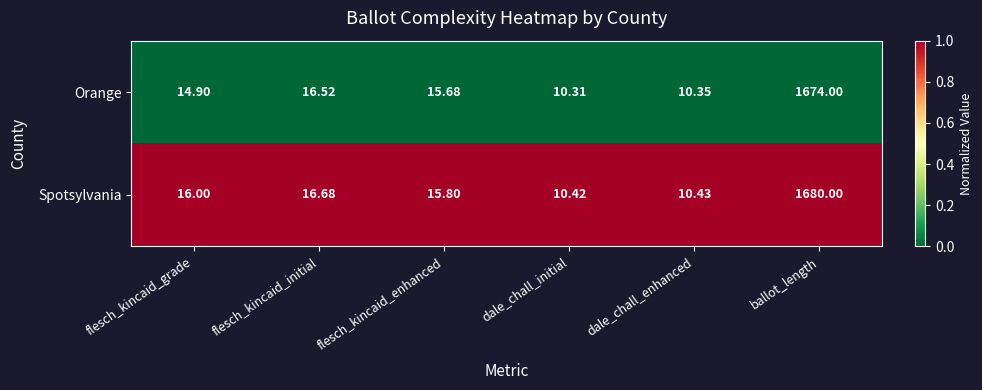

Which category has the highest value across all series?

ballot_length